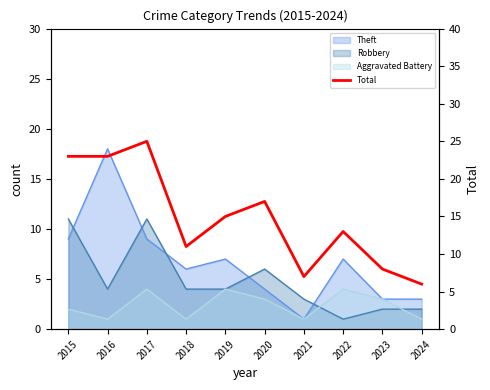

Which has a higher value, 2020 or 2016?

2016